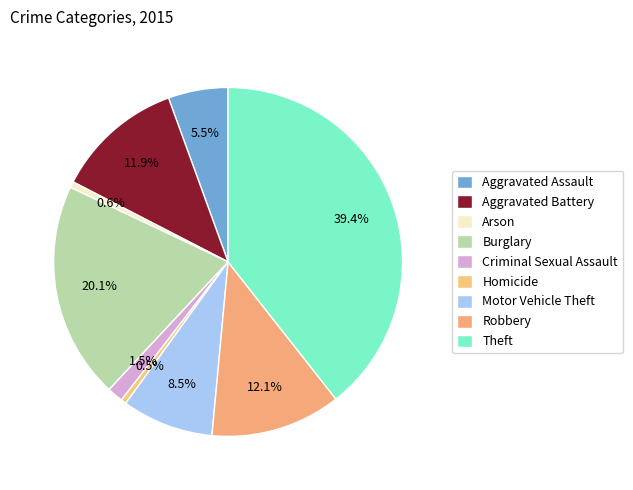

Does Robbery account for over 50% of the chart?

No